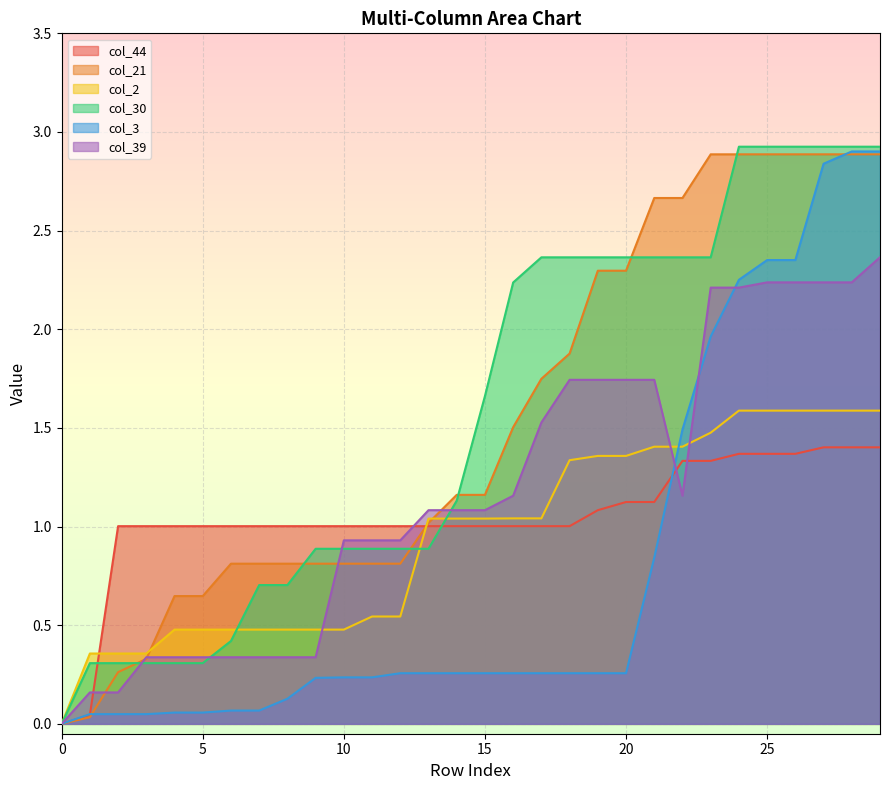

What is the maximum value shown in the chart?

2.9